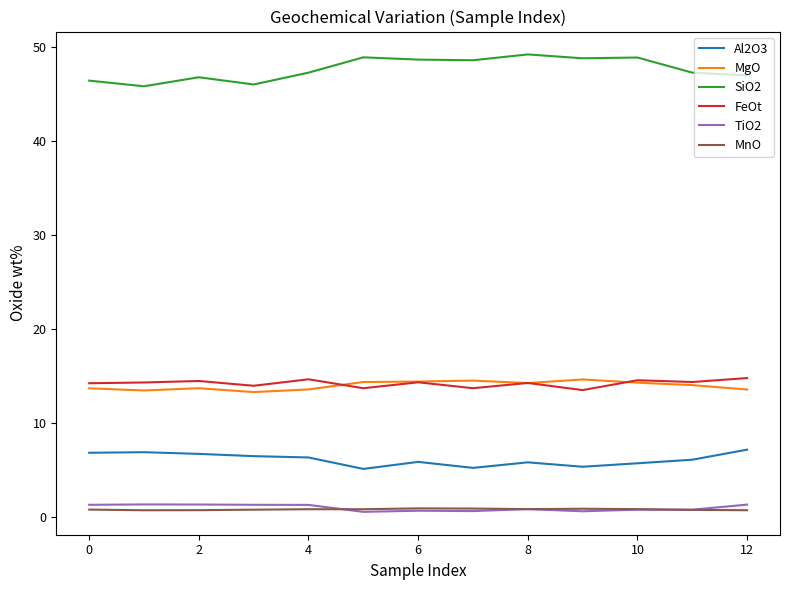

Which series has the widest spread of values?

SiO2